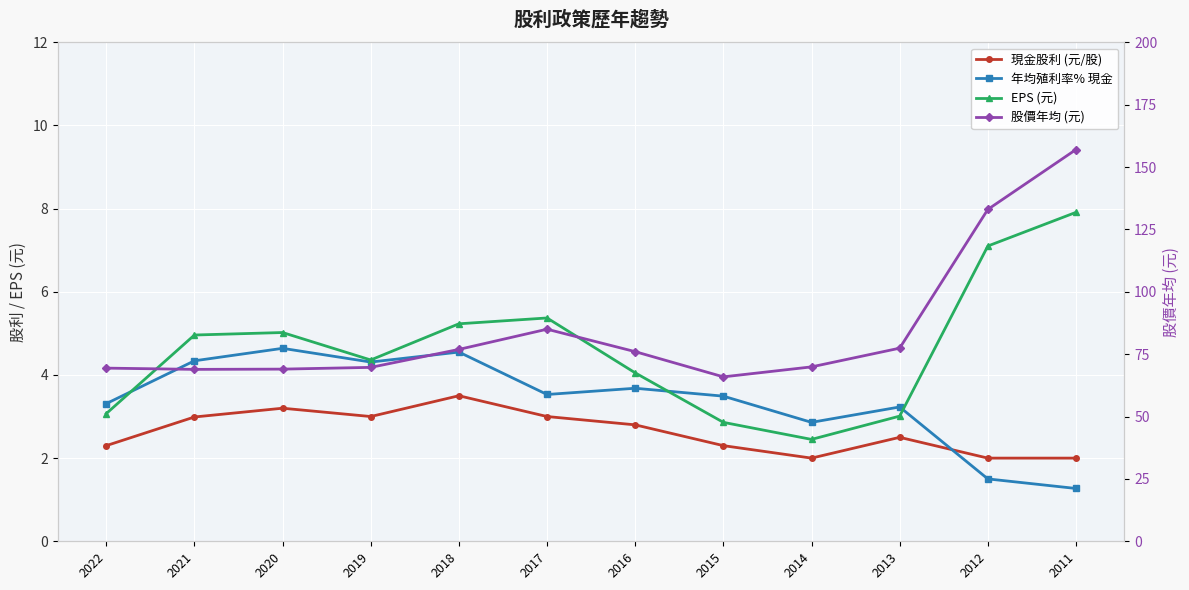

List the labels in order of 現金股利 (元/股) value, largest first.

2018, 2020, 2019, 2017, 2021, 2016, 2013, 2022, 2015, 2014, 2012, 2011